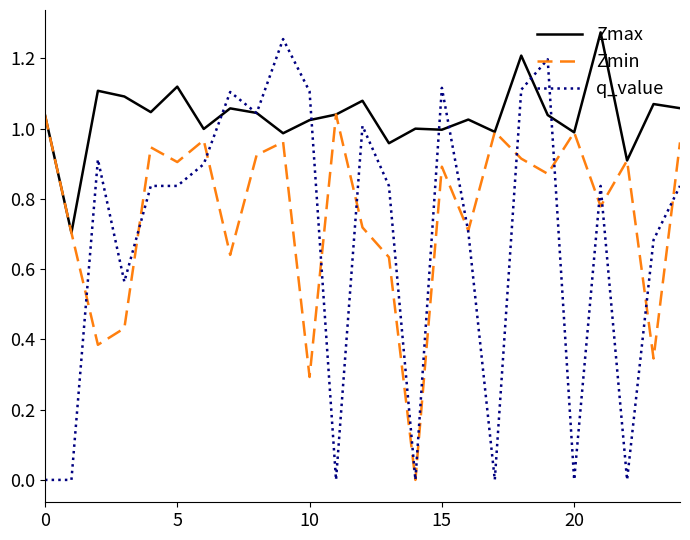

Rank the series by their average value, from lowest to highest.

q_value, Zmin, Zmax